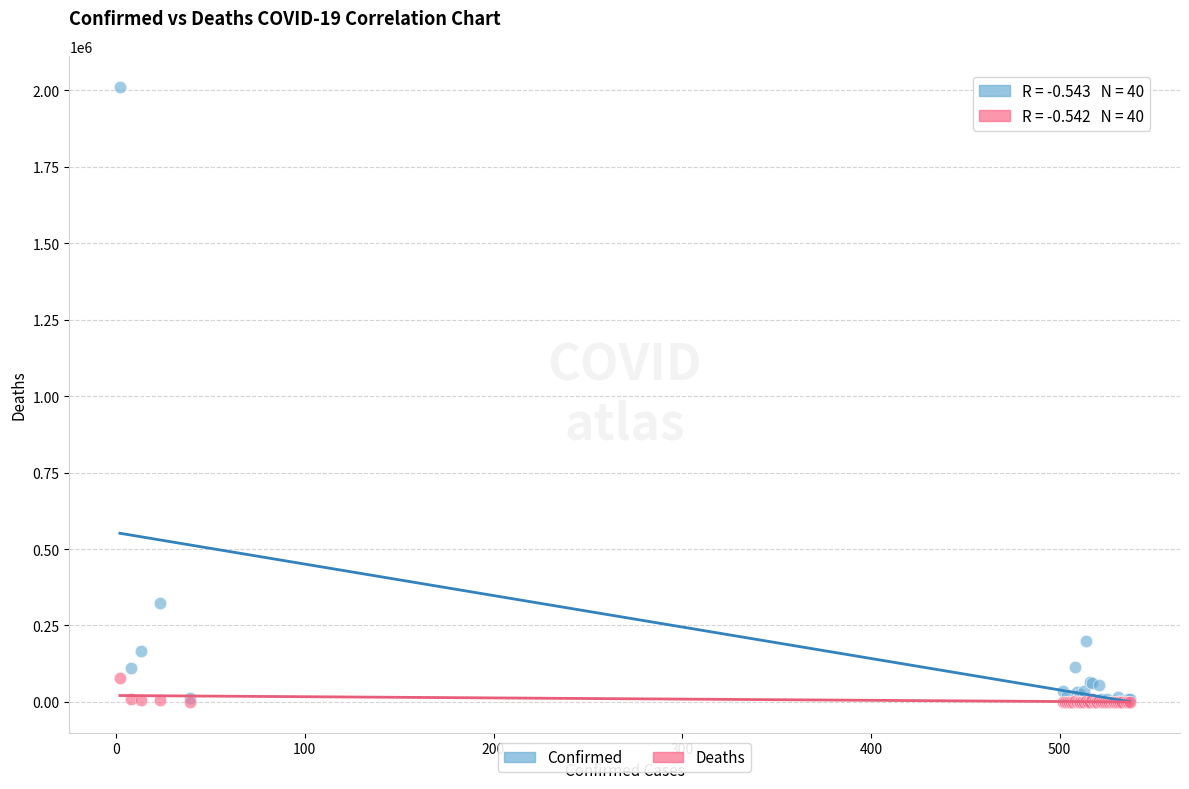

Across all series, what Y value is closest to 1006075?

323698